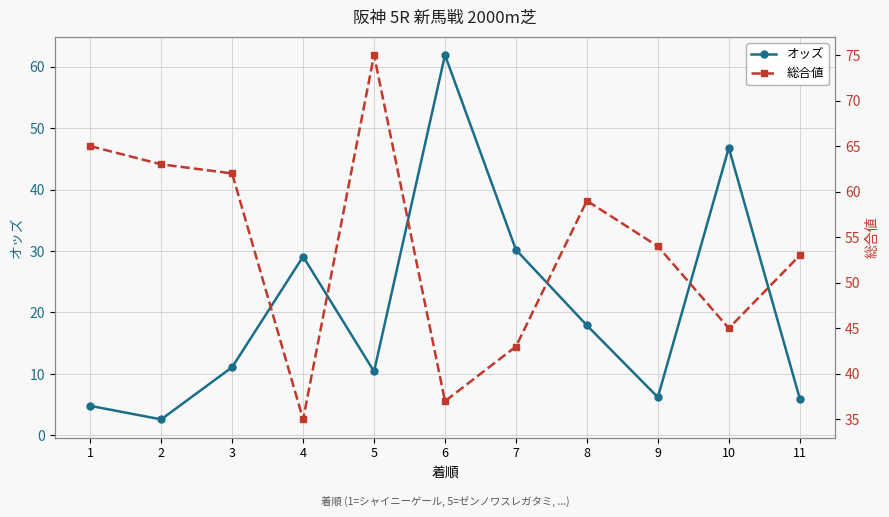

Reading right to left, what are all the values shown in this chart?

オッズ: 6.0	46.8	6.2	17.9	30.2	61.9	10.4	29.1	11.1	2.6	4.8
総合値: 53.0	45.0	54.0	59.0	43.0	37.0	75.0	35.0	62.0	63.0	65.0